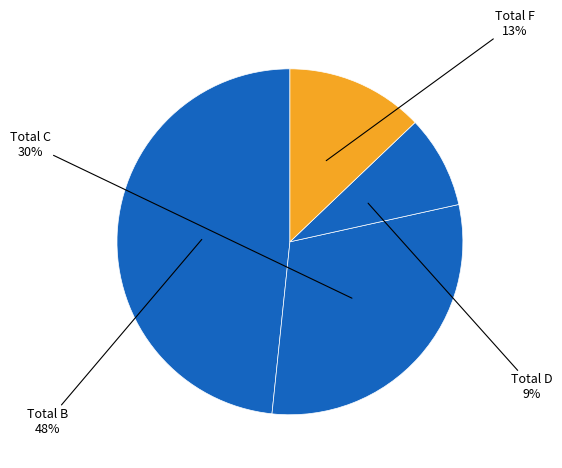

Which category has the smallest portion of the pie?

Total D